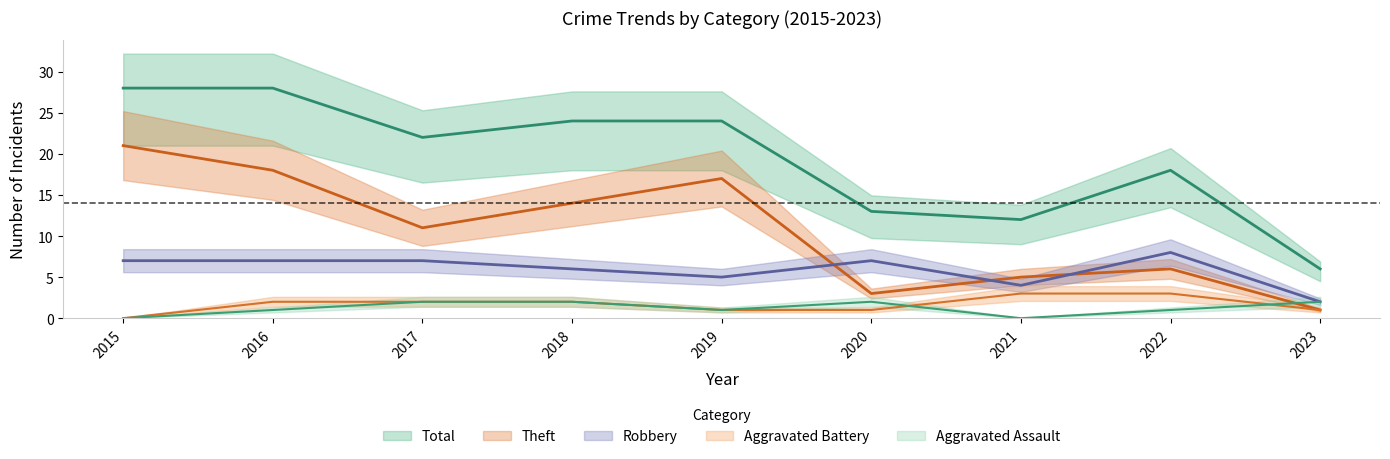

True or false: Robbery and Aggravated Battery intersect in this chart.

False